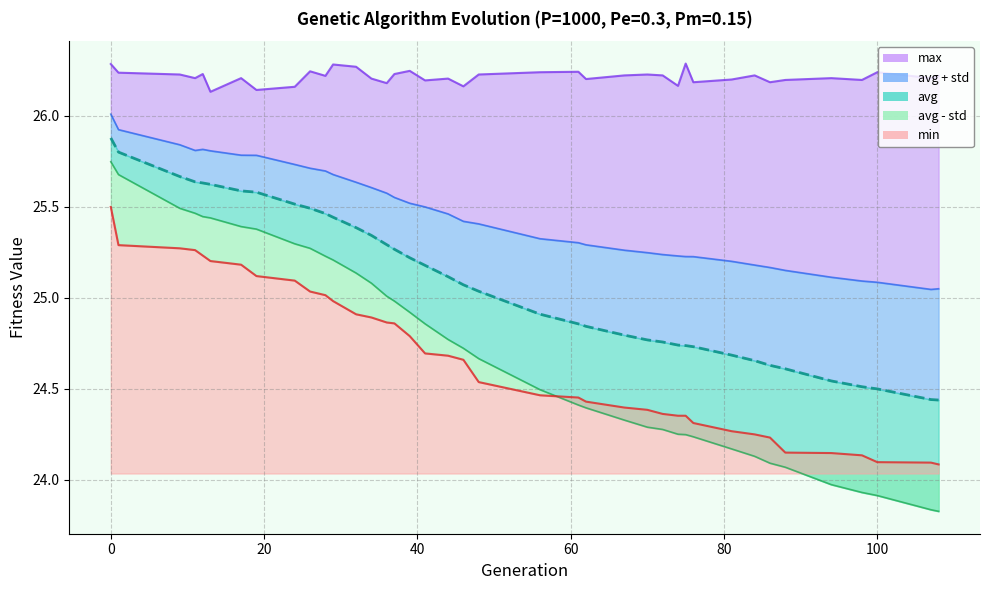

What is the difference between the highest and lowest values at 32?

1.4